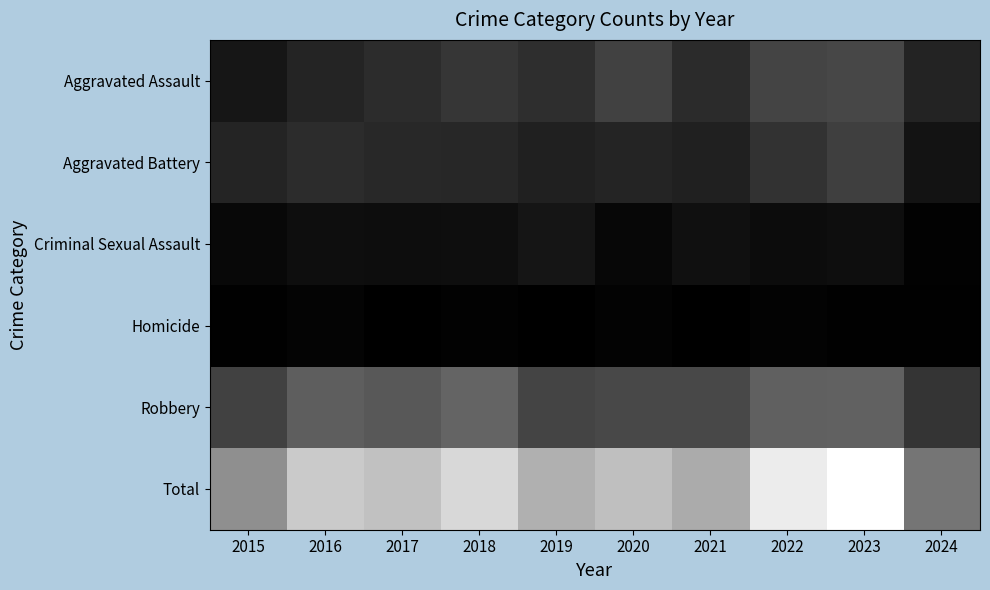

How many series are shown in this chart?

6